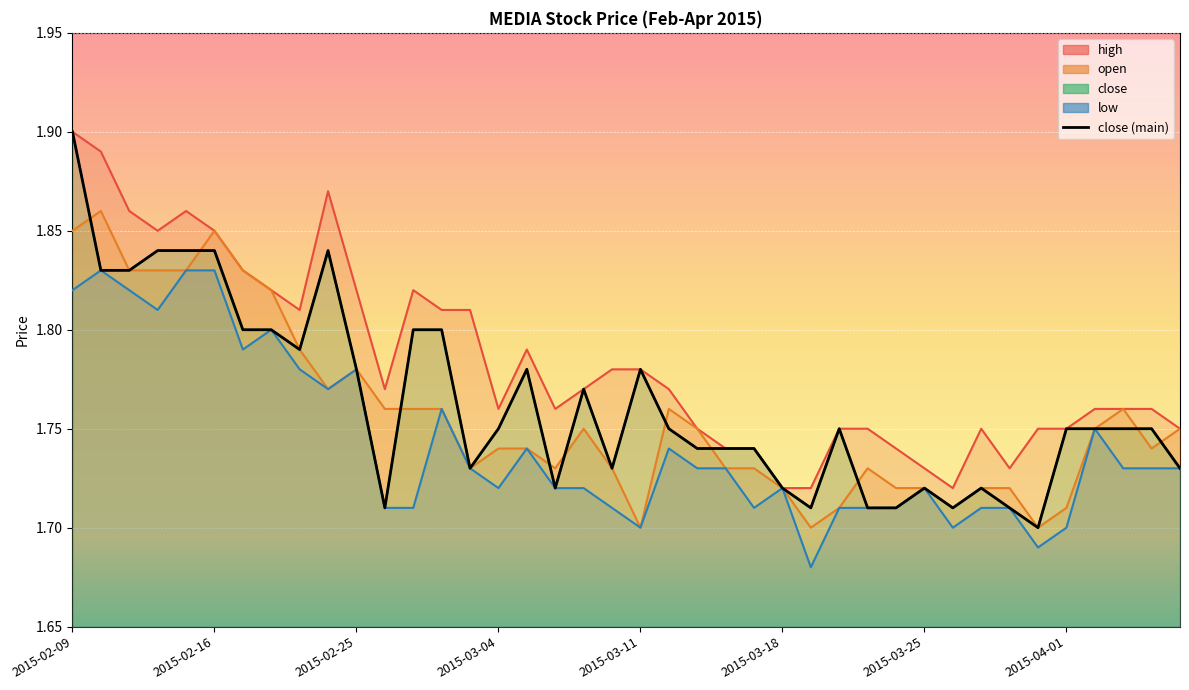

At which category is the sum across all series the highest?

2015-02-09